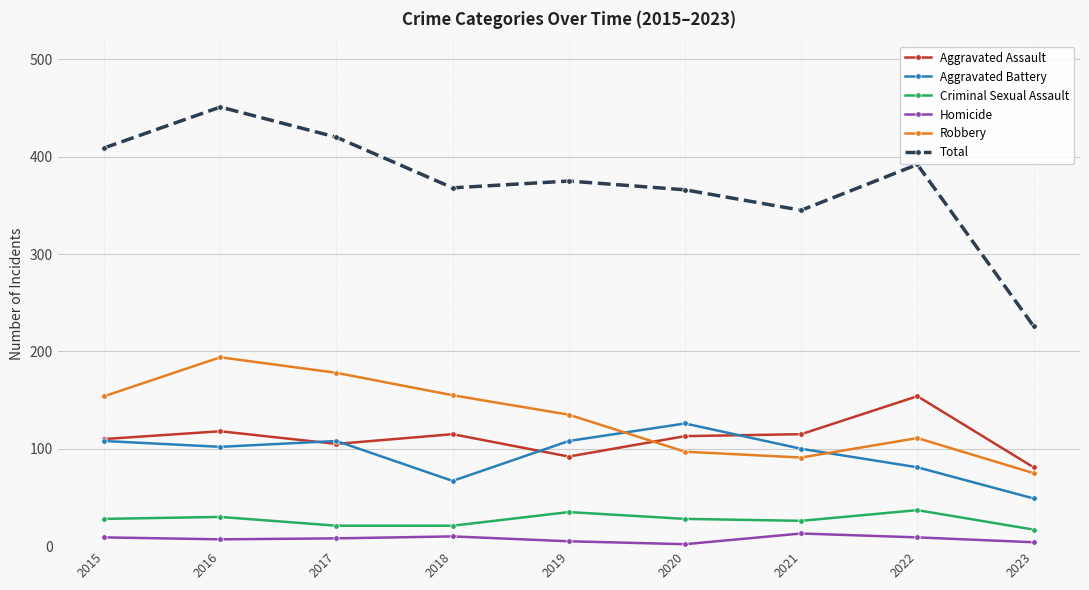

Is the value of Homicide at 2019 greater than the value of Robbery at 2022?

No